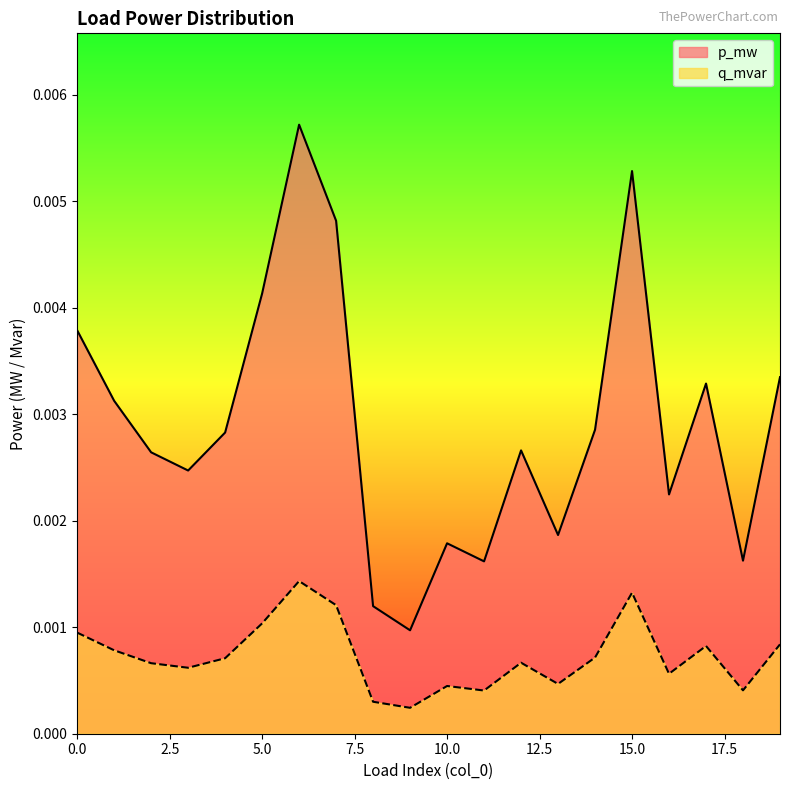

Rank the categories by q_mvar value from lowest to highest.

9, 8, 11, 18, 10, 13, 16, 3, 2, 12, 4, 14, 1, 17, 19, 0, 5, 7, 15, 6